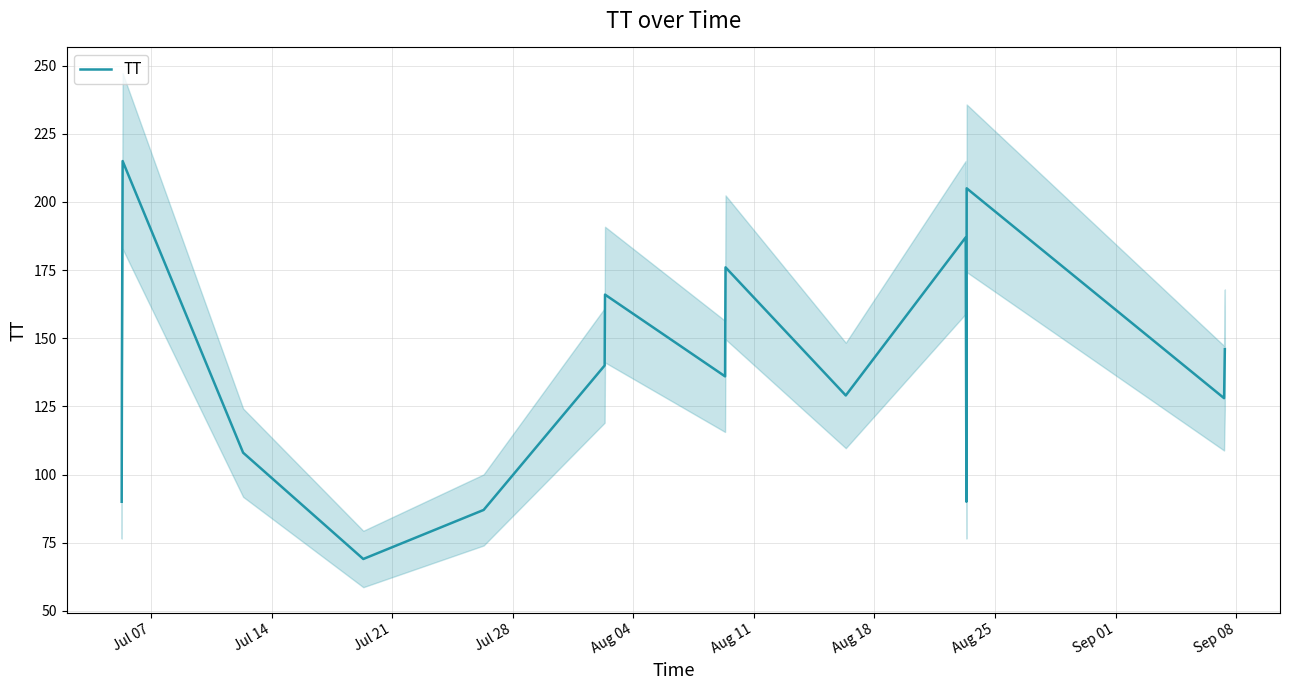

What is the highest value of the TT series?

215